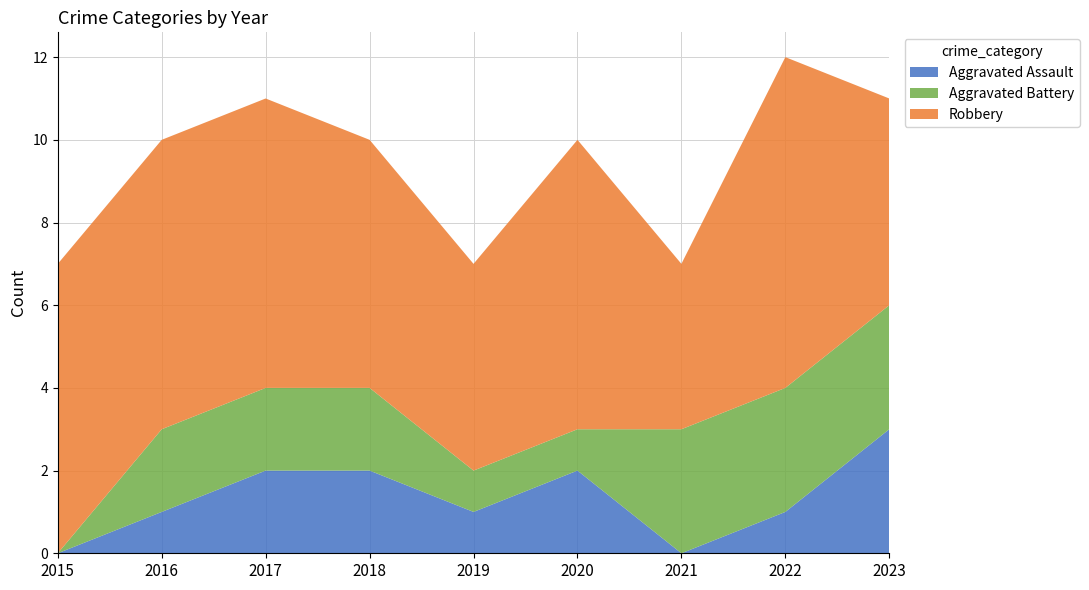

Reading left to right, transcribe all the data shown in this chart.

Aggravated Assault: 2015=0	2016=1	2017=2	2018=2	2019=1	2020=2	2021=0	2022=1	2023=3
Aggravated Battery: 2015=0	2016=2	2017=2	2018=2	2019=1	2020=1	2021=3	2022=3	2023=3
Robbery: 2015=7	2016=7	2017=7	2018=6	2019=5	2020=7	2021=4	2022=8	2023=5